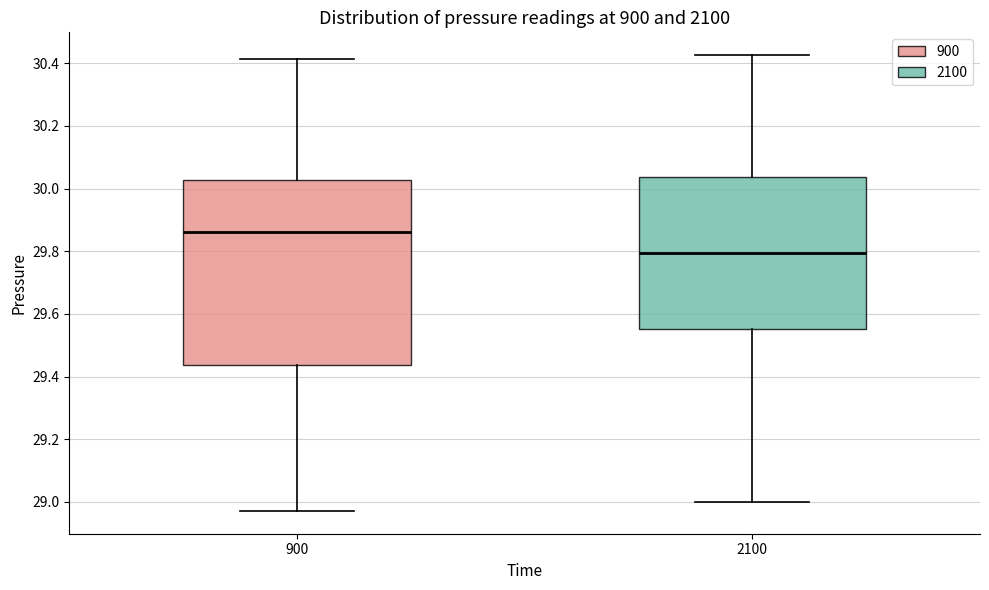

Which box is the tallest, from its lower edge to its upper edge?

900